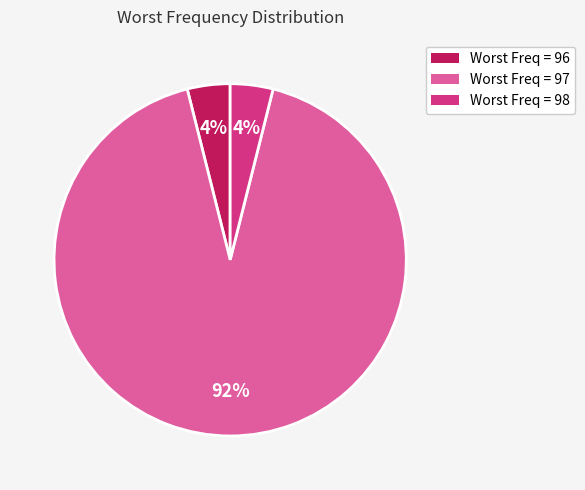

Does any single category account for the majority?

Yes